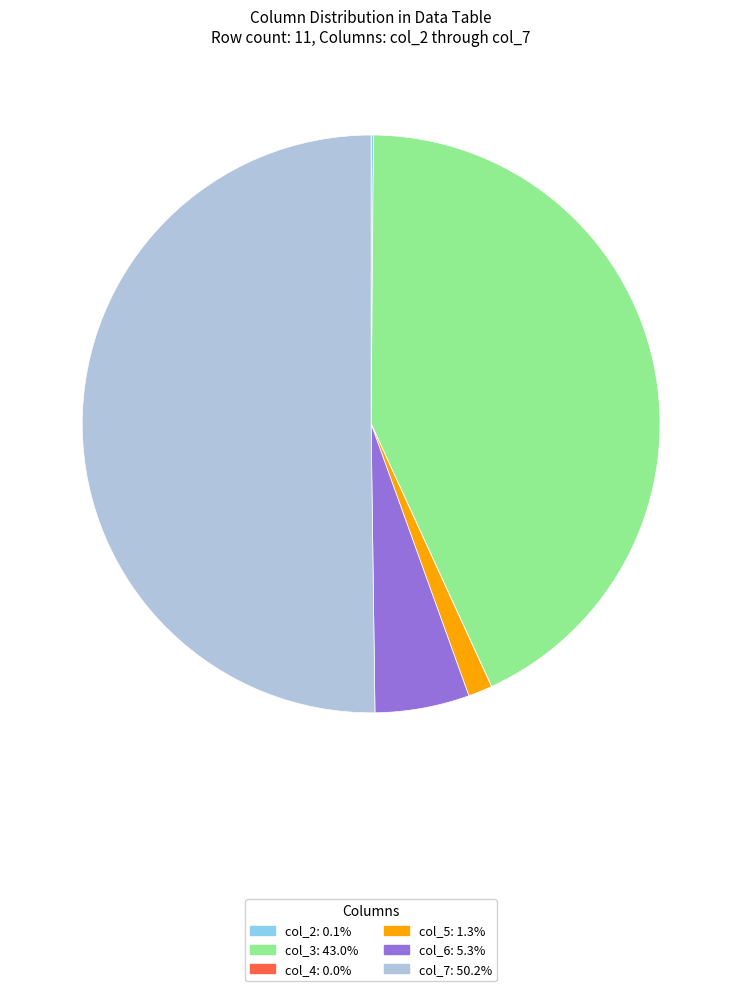

Between col_3 and col_5, which is larger?

col_3